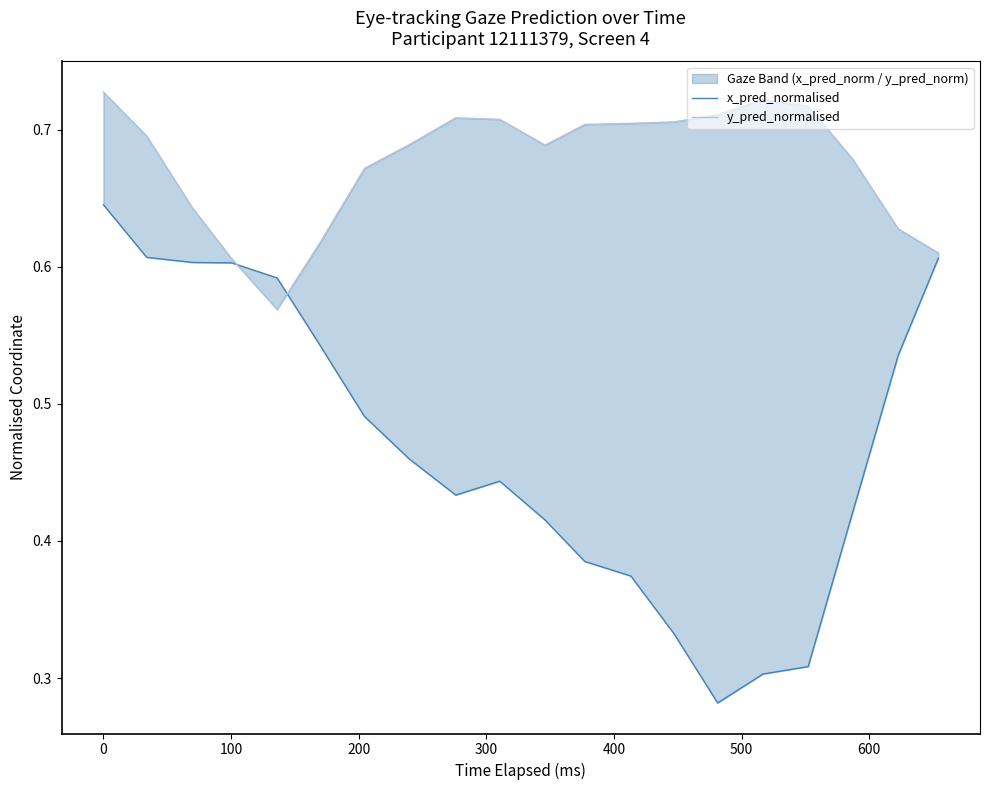

The x_pred_normalised series shows 0.9 at 19. True or false?

False